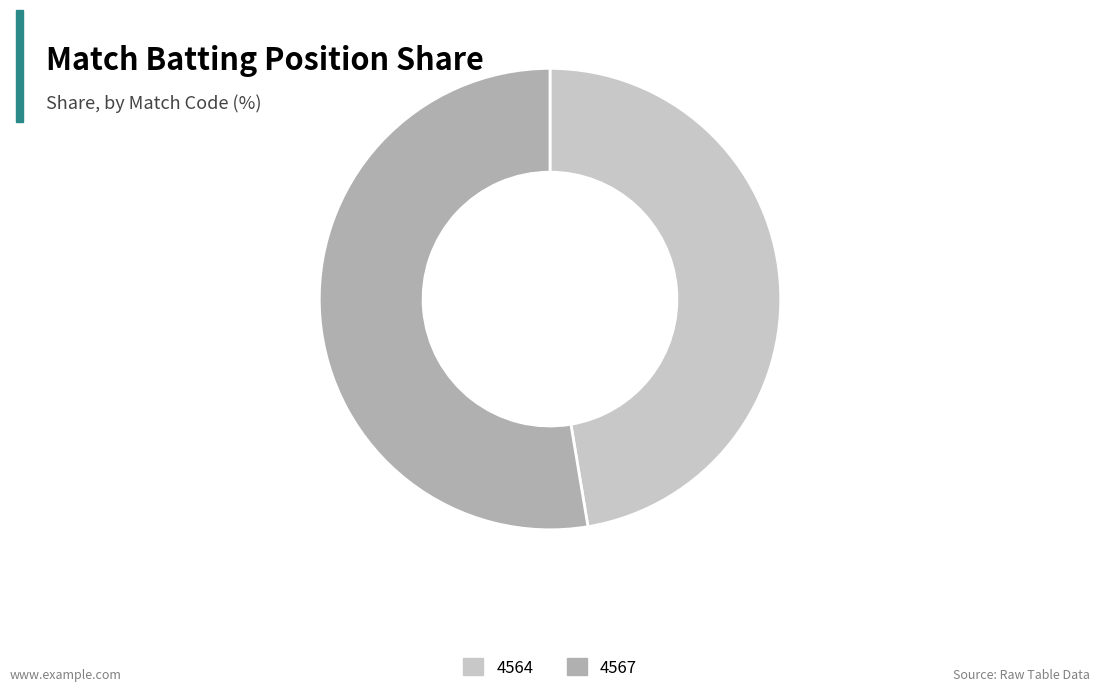

Which has a higher value, 4567 or 4564?

4567